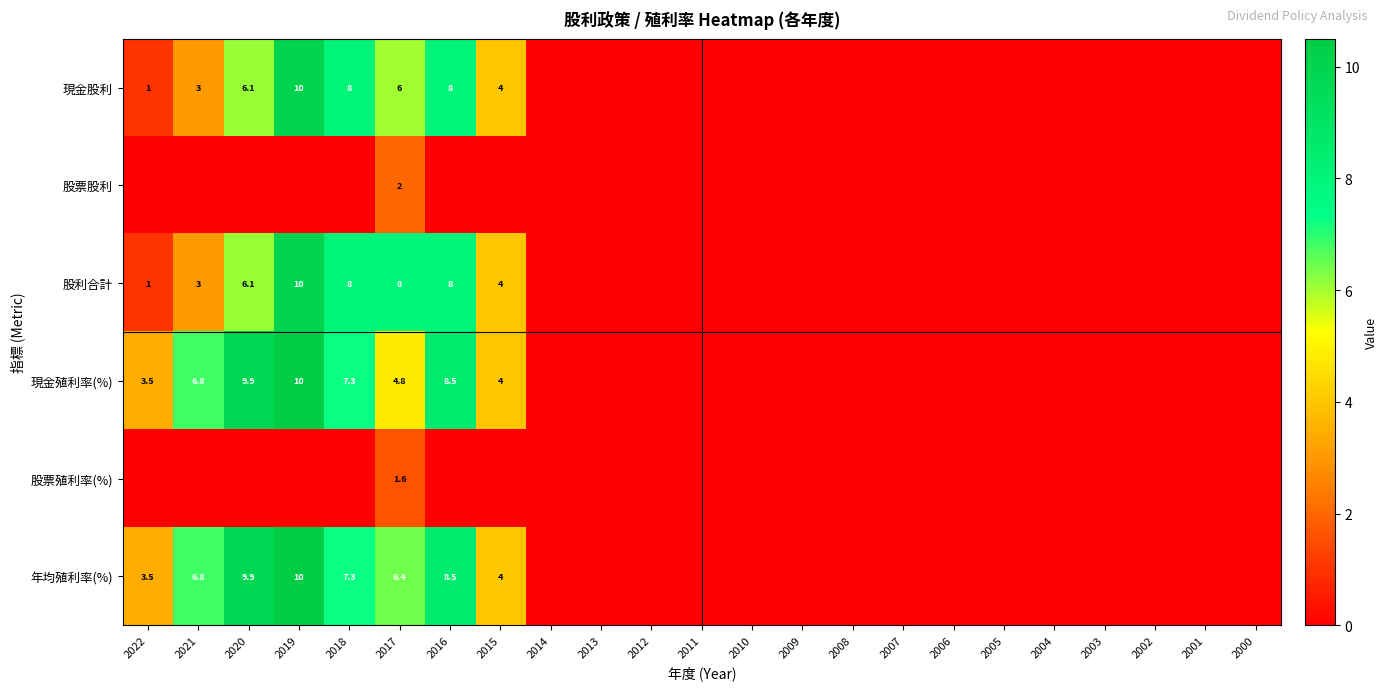

What is the total value across all series at 2017?

28.8